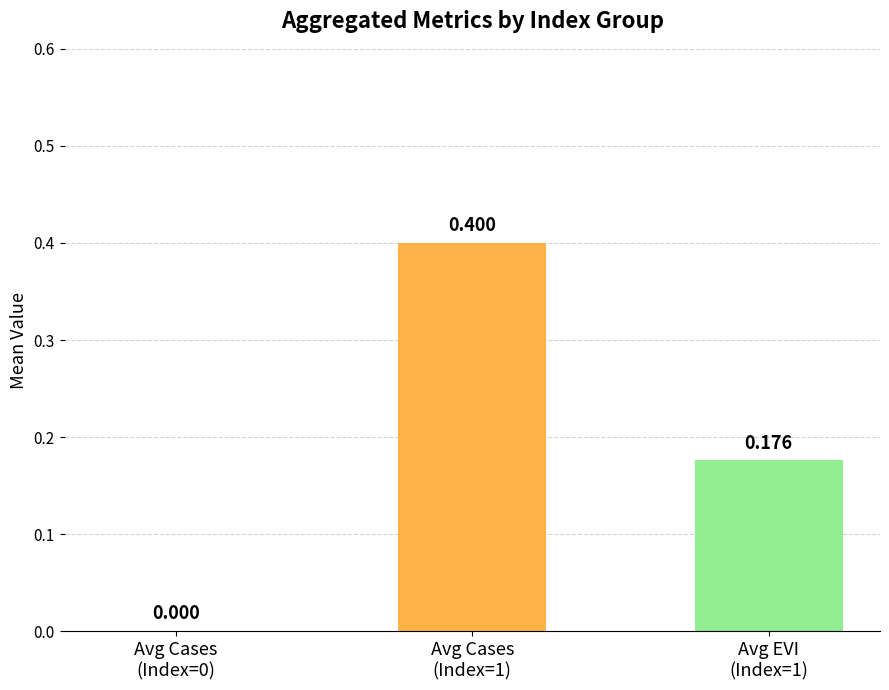

Count the number of data series in this chart.

2